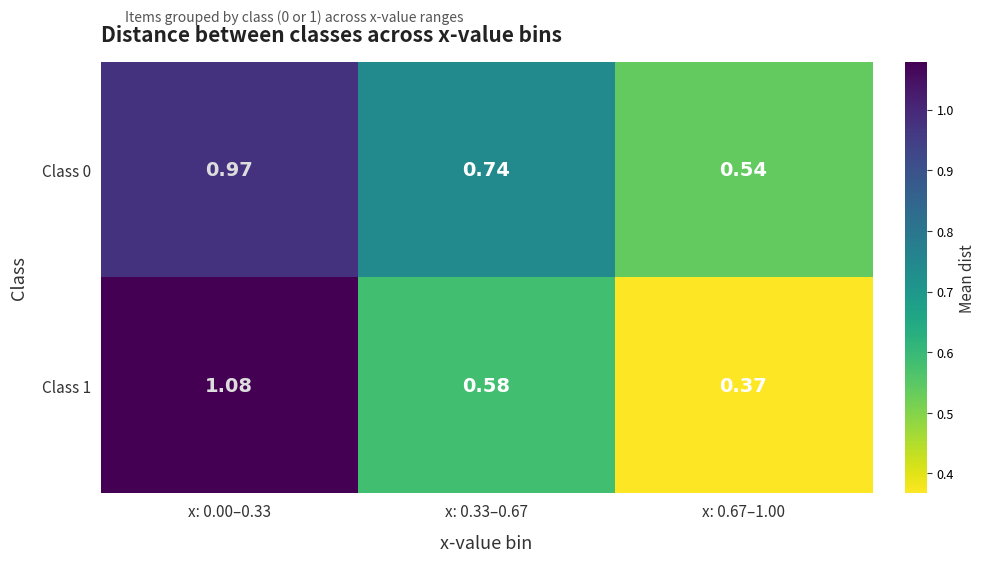

Which series has the largest total across all categories?

Class 0